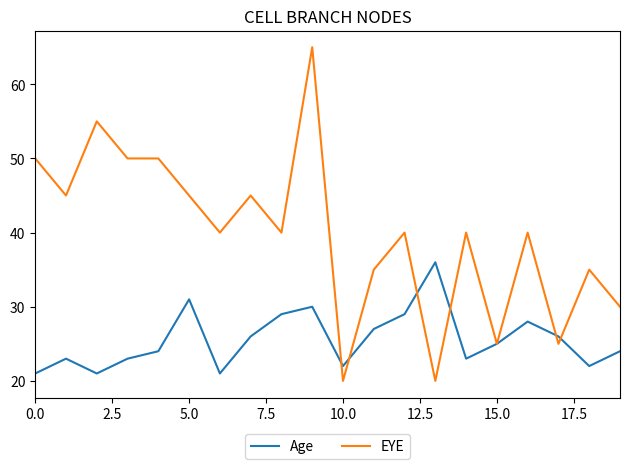

What is the smallest value displayed?

20